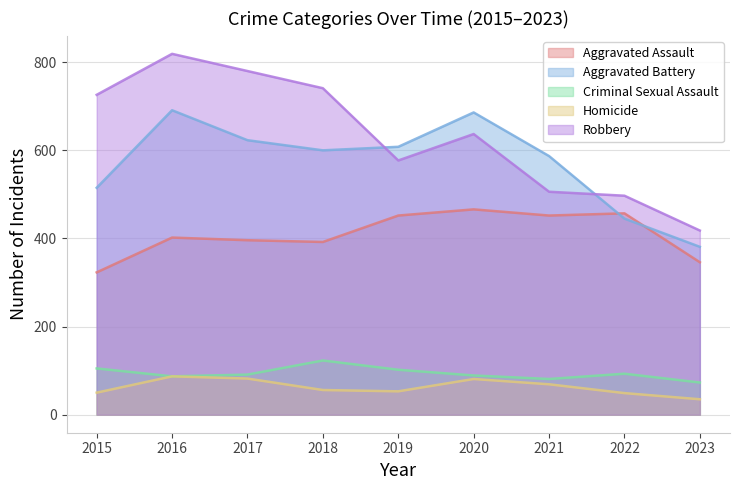

What is the total value across all series at 2023?

1253